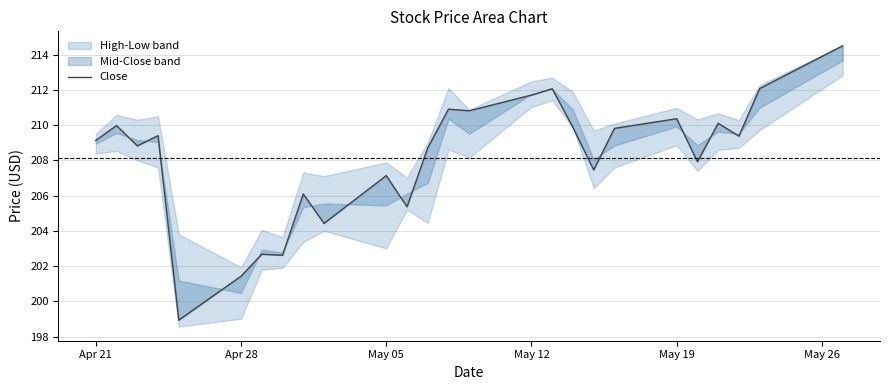

What is the minimum value shown in the chart?

198.9